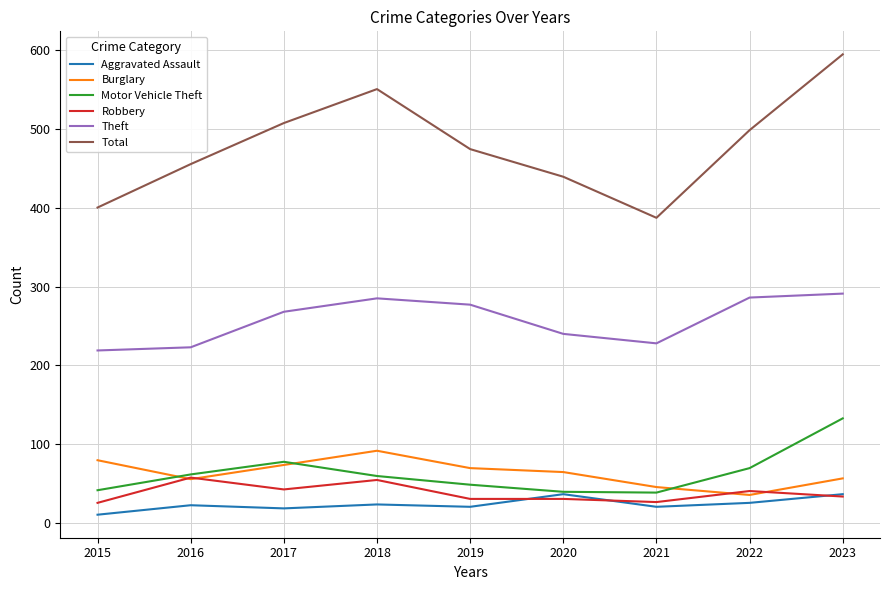

Where is the first local maximum for Robbery?

2016